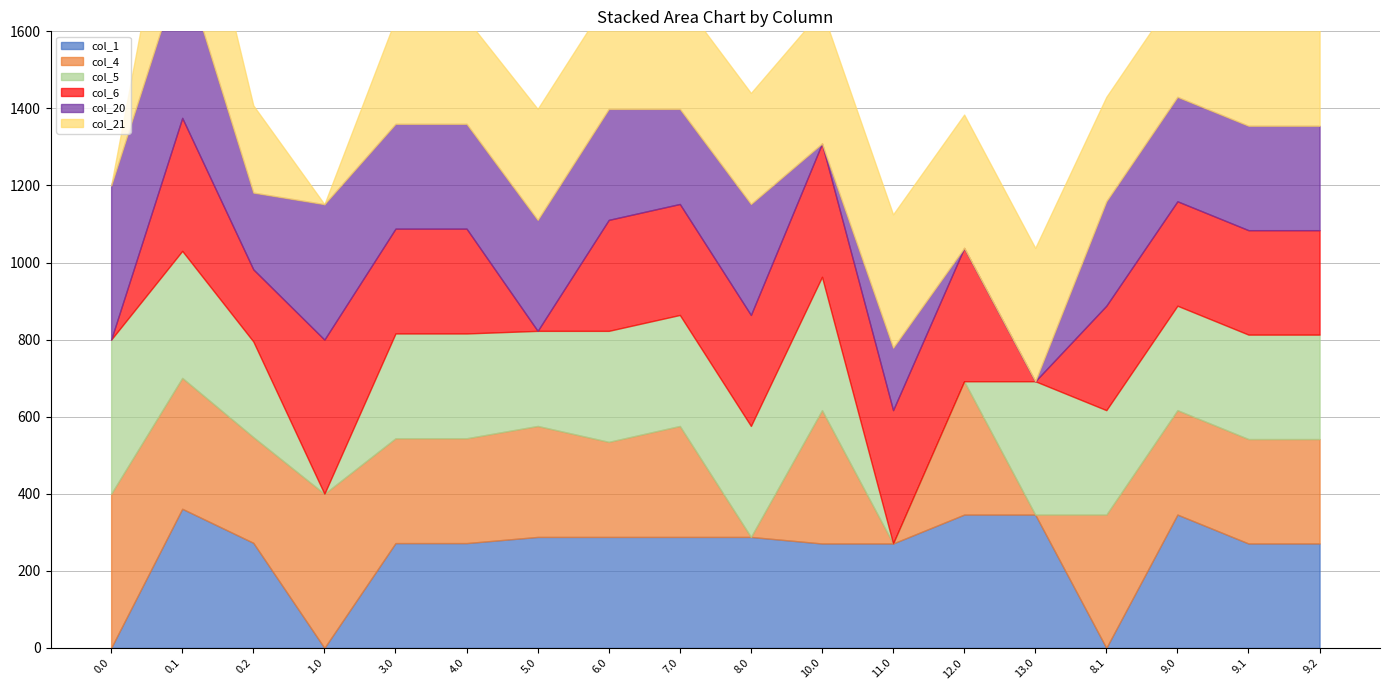

What is the sum of all col_5 values?

4408.4